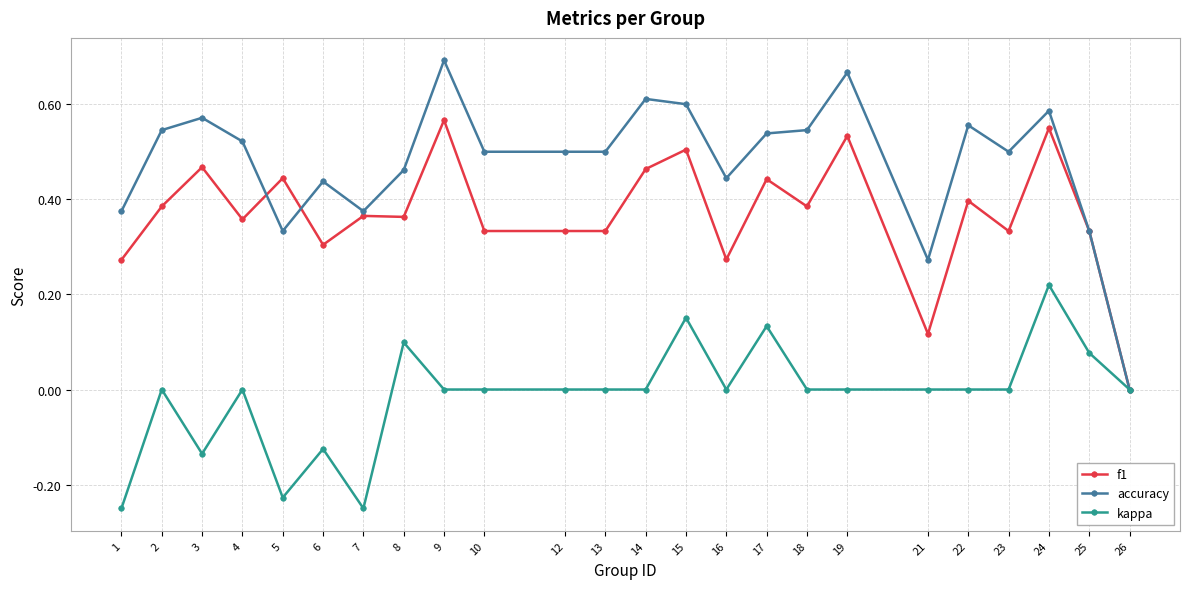

At which category does accuracy reach its first local peak?

3